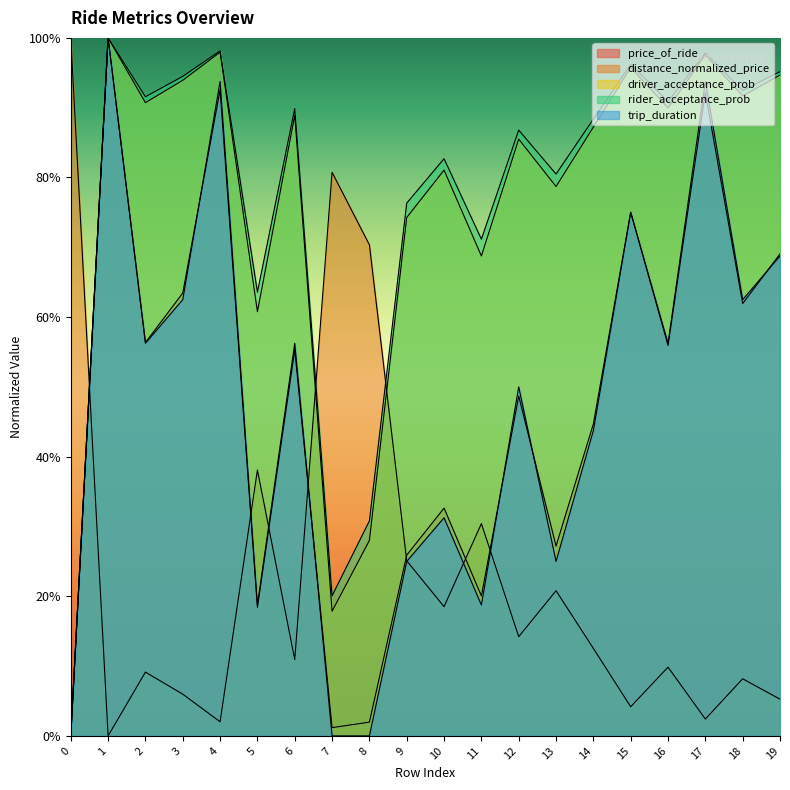

What are all the series names shown in the legend?

price_of_ride, distance_normalized_price, driver_acceptance_prob, rider_acceptance_prob, trip_duration